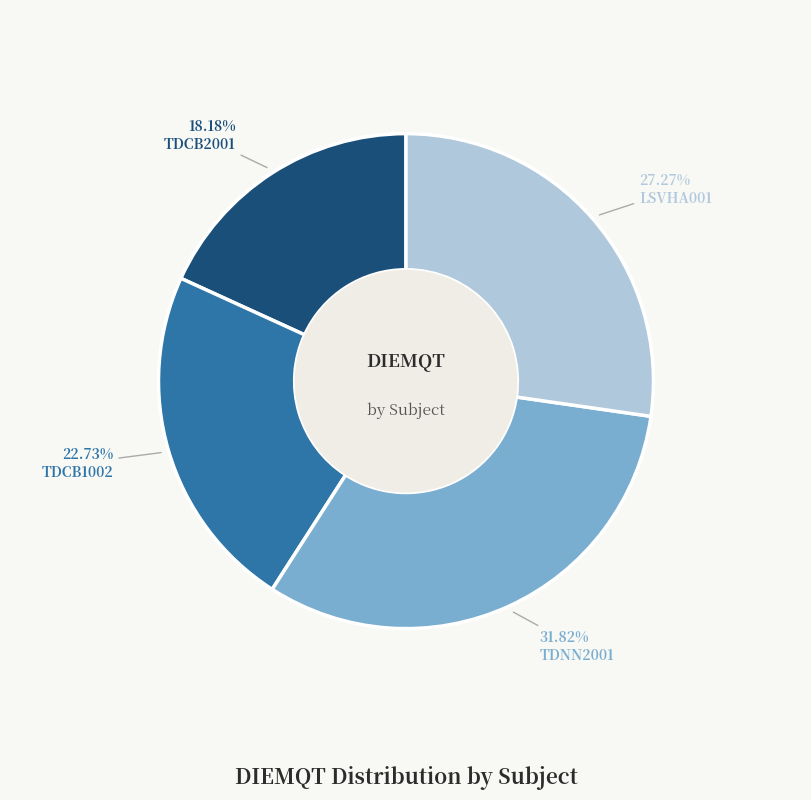

Does any single category account for the majority?

No